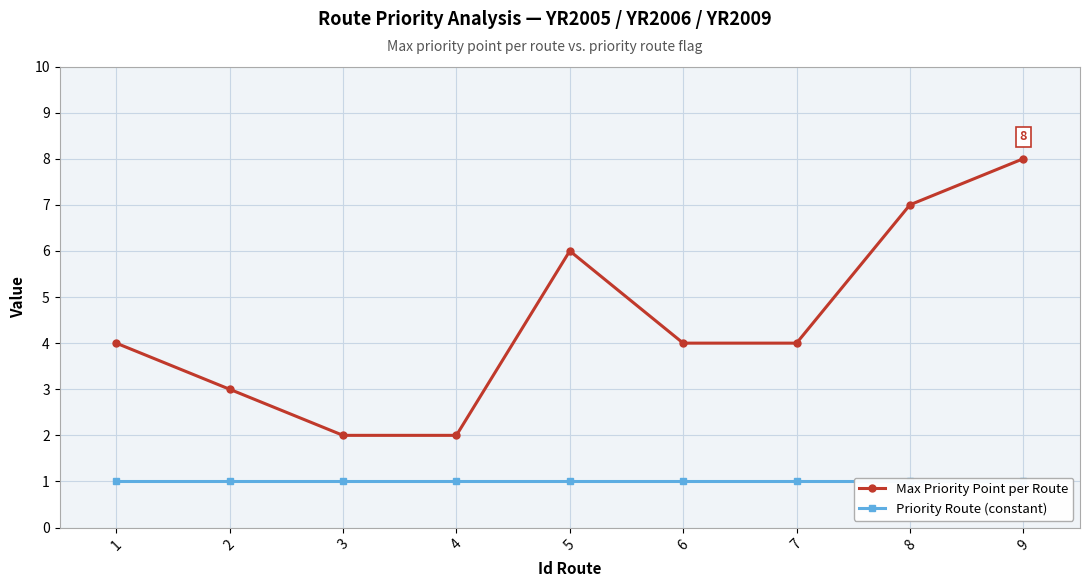

The Priority Route (constant) series shows 2 at 6. True or false?

False